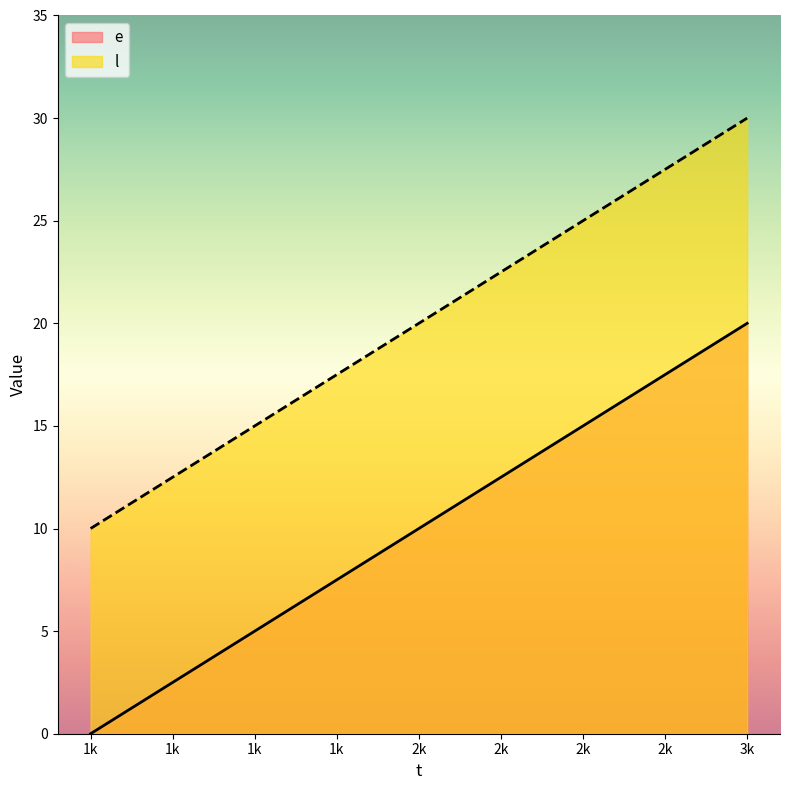

What is the value of the l point at the 2nd from the left?

20